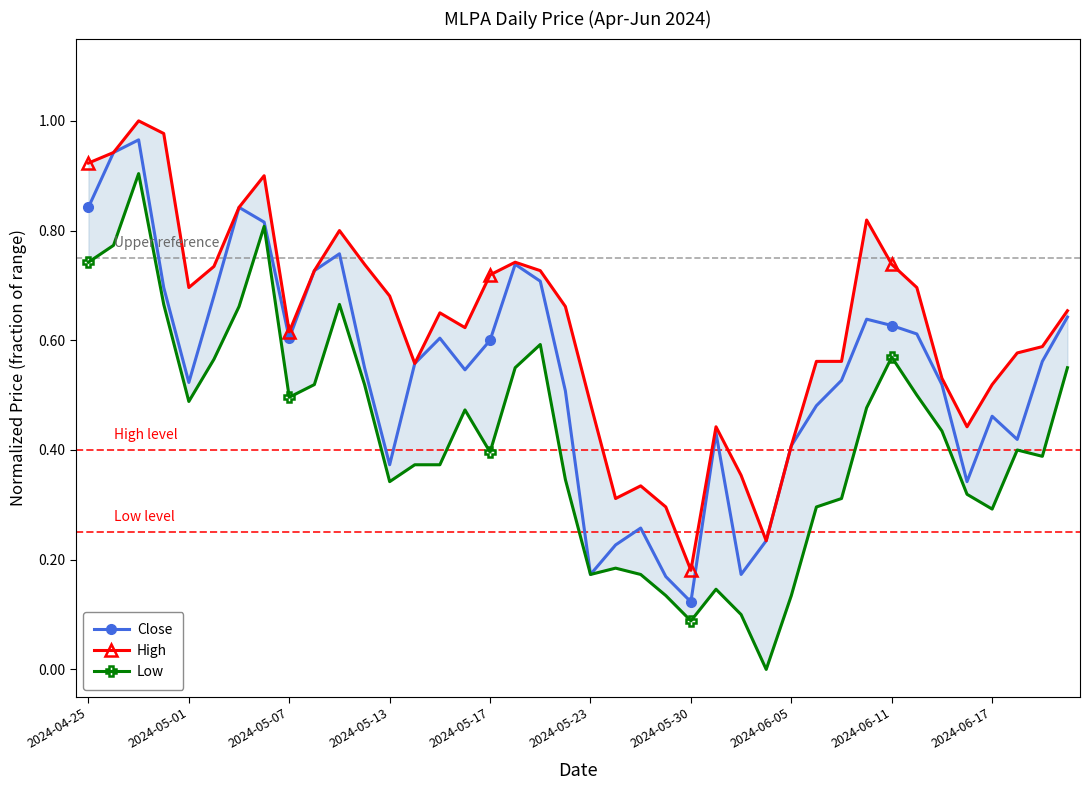

What is the sum of all High values?

25.0